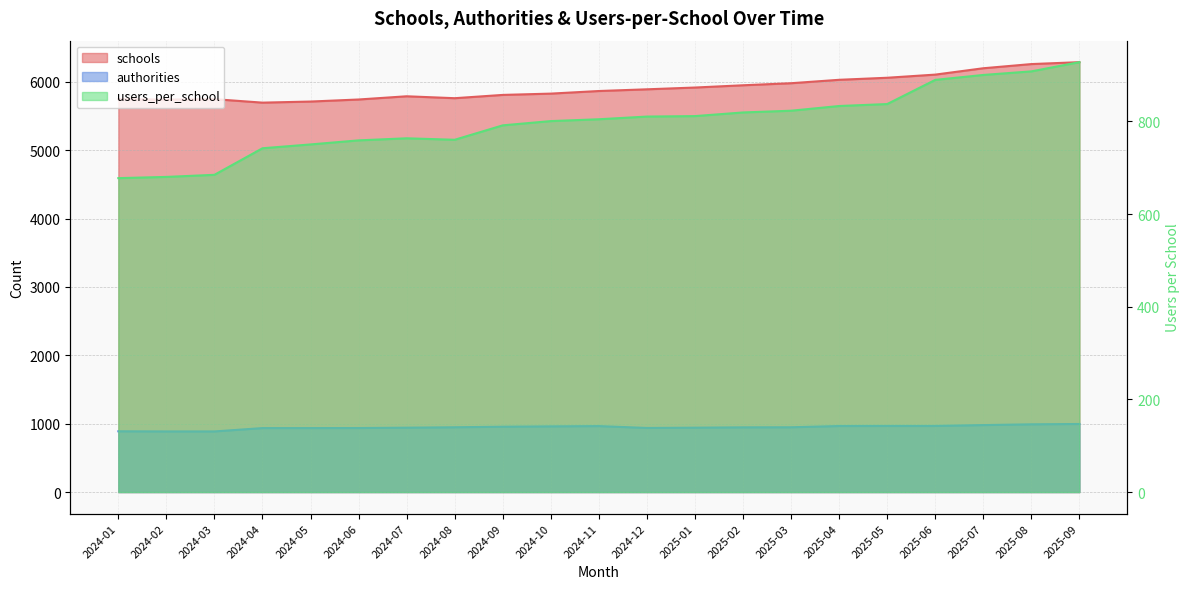

What are all the series names shown in the legend?

schools, authorities, users_per_school